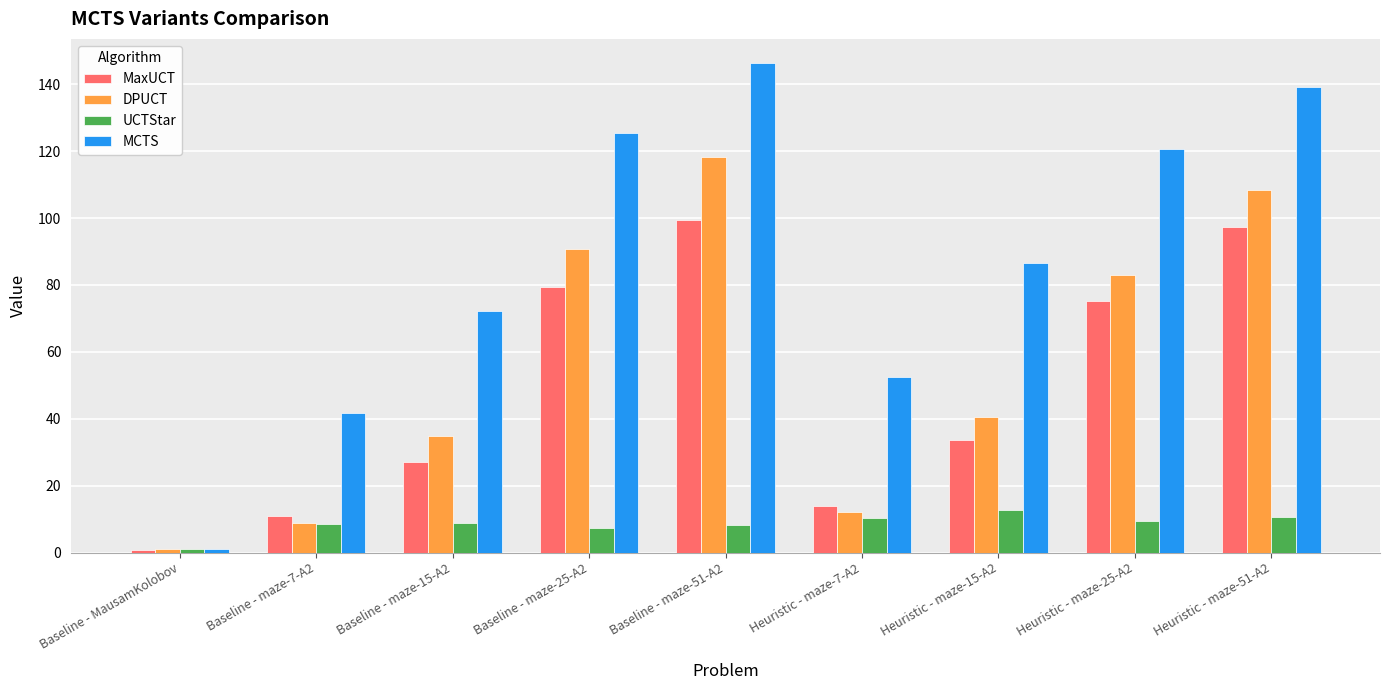

Is it true that DPUCT equals 22.4 at Heuristic - maze-15-A2?

False